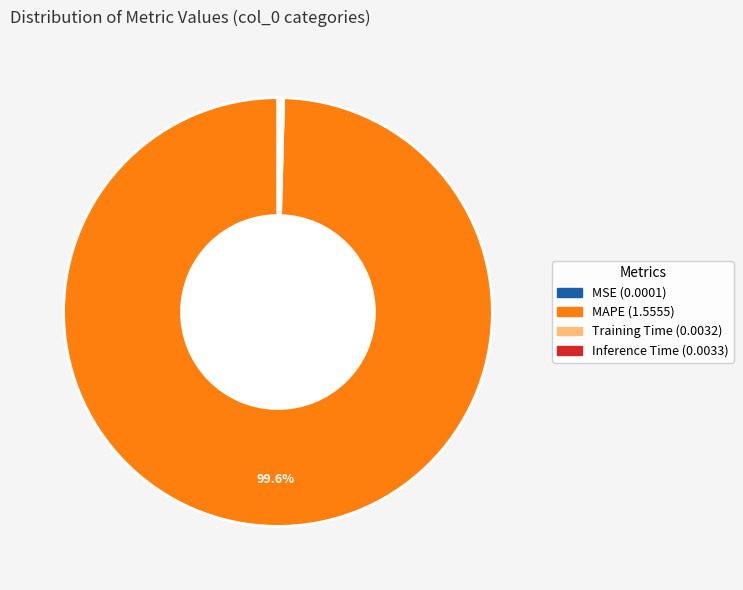

Is there a majority slice in this chart?

Yes